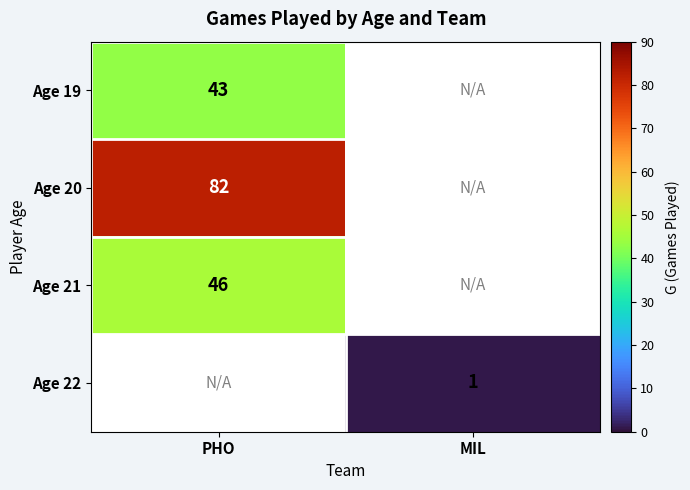

The value of Age 21 at PHO is 46. True or false?

True